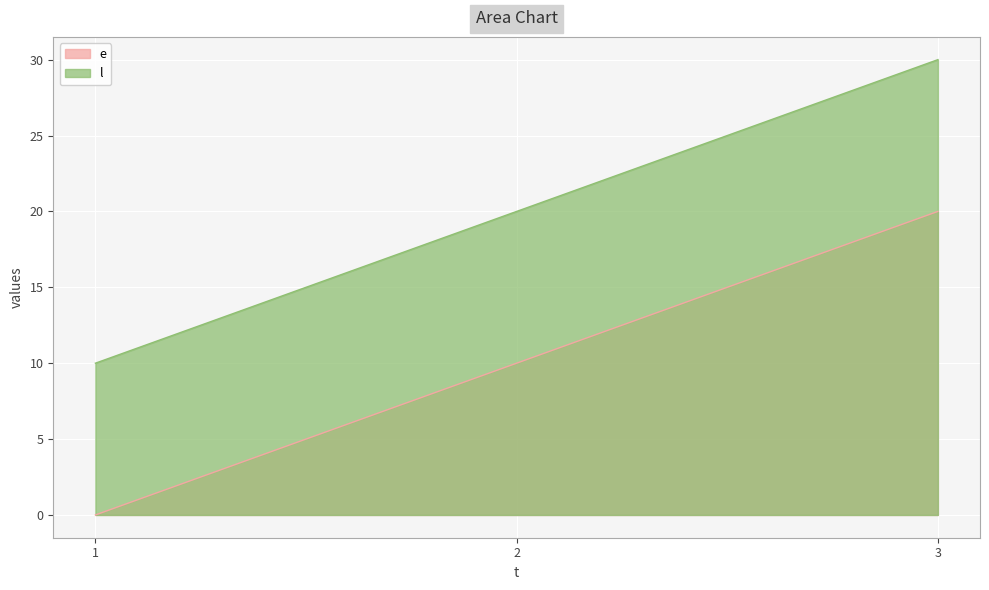

What are all the series names shown in the legend?

e, l